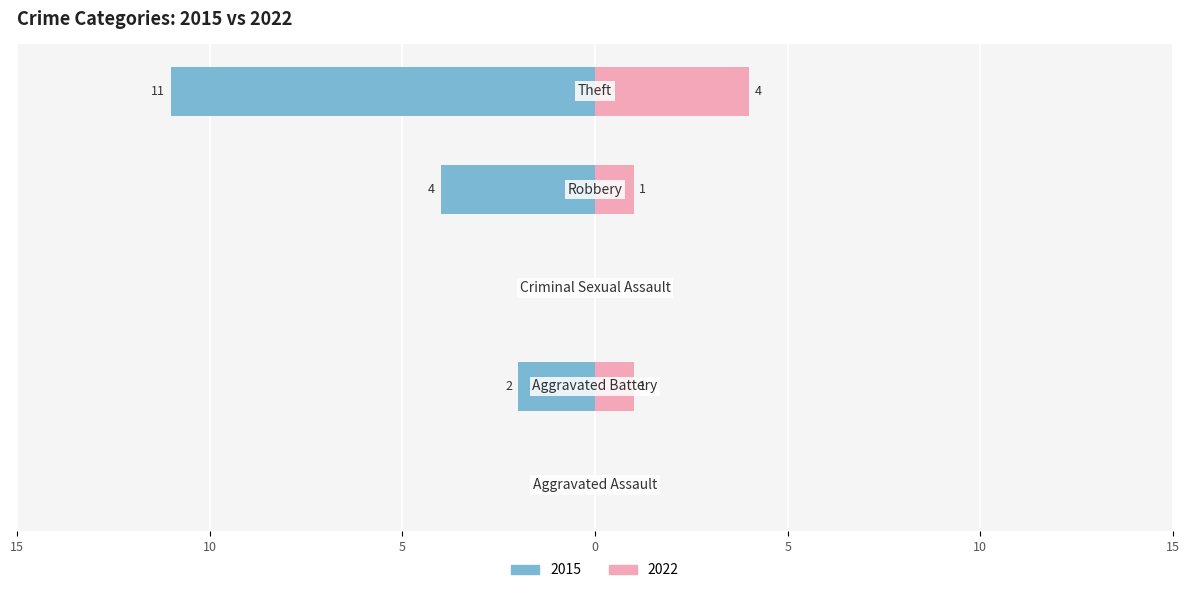

What are all the series names shown in the legend?

2015, 2022